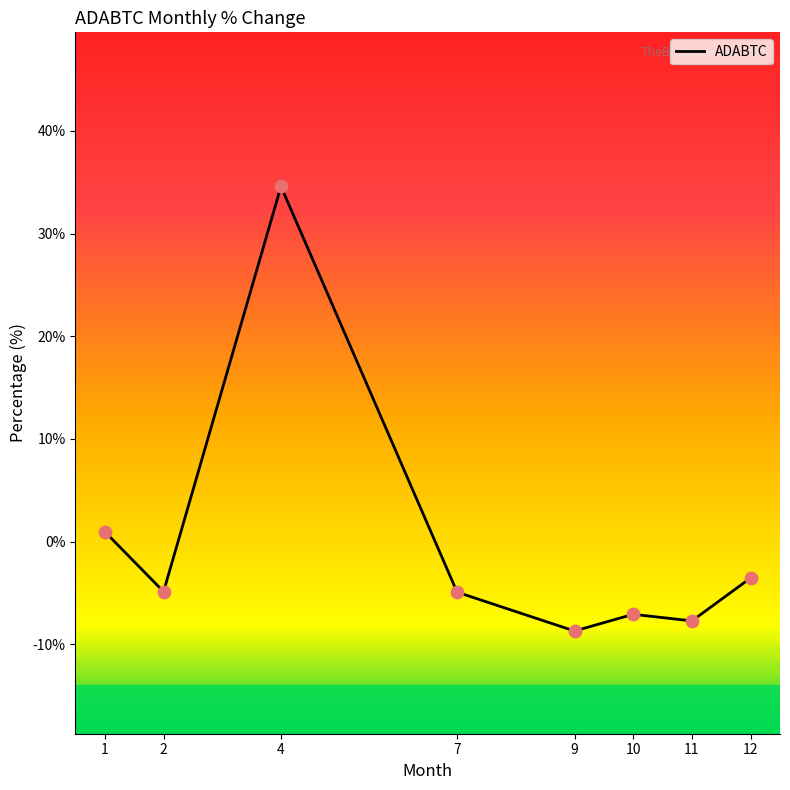

What is the change in value from 1 to 7?

-5.9